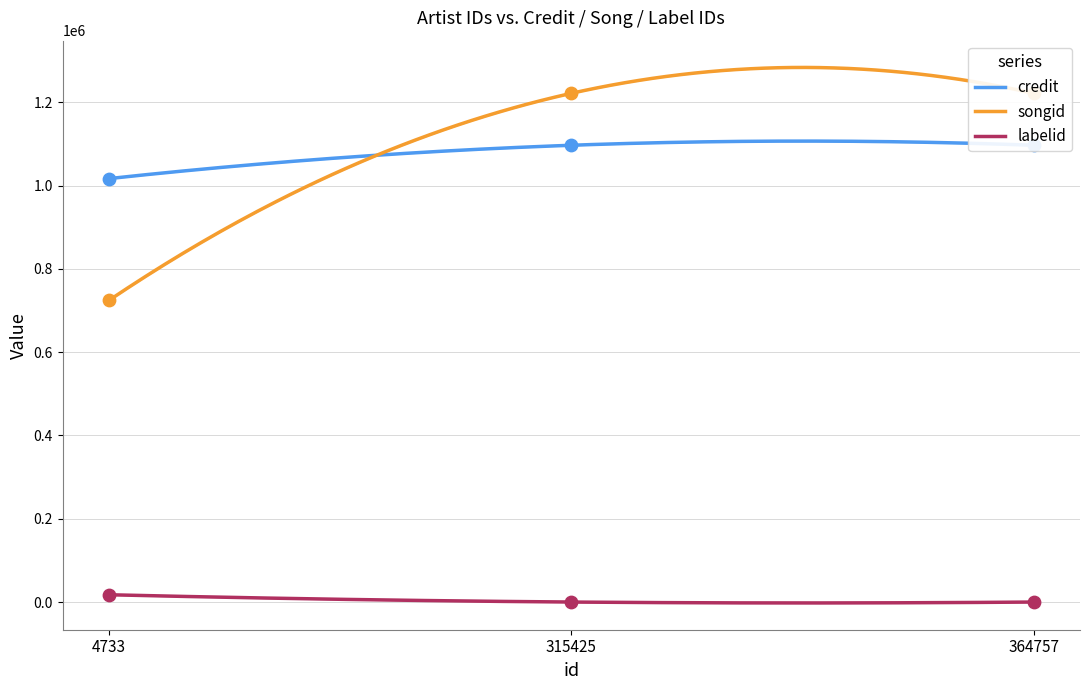

At how many categories does at least one series exceed 415095?

3